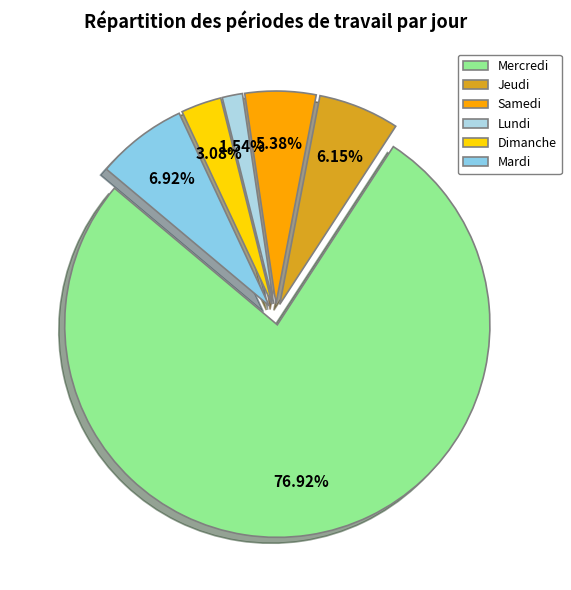

Rank the categories by value from highest to lowest.

Mercredi, Mardi, Jeudi, Samedi, Dimanche, Lundi